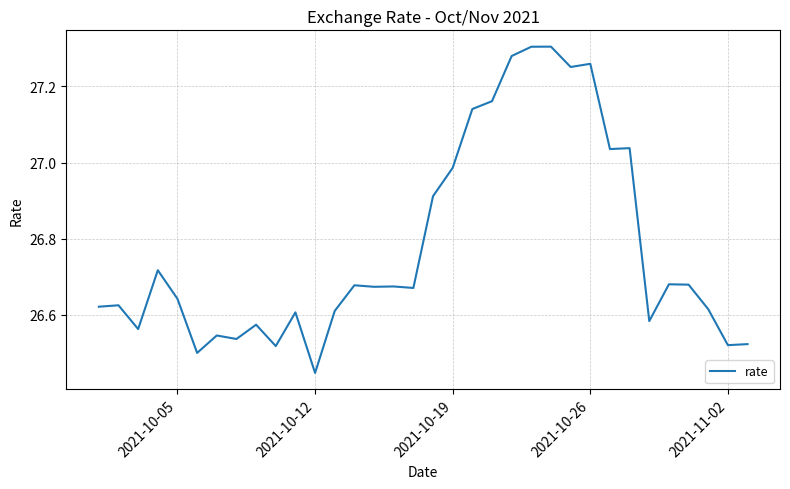

Count the number of data series in this chart.

1